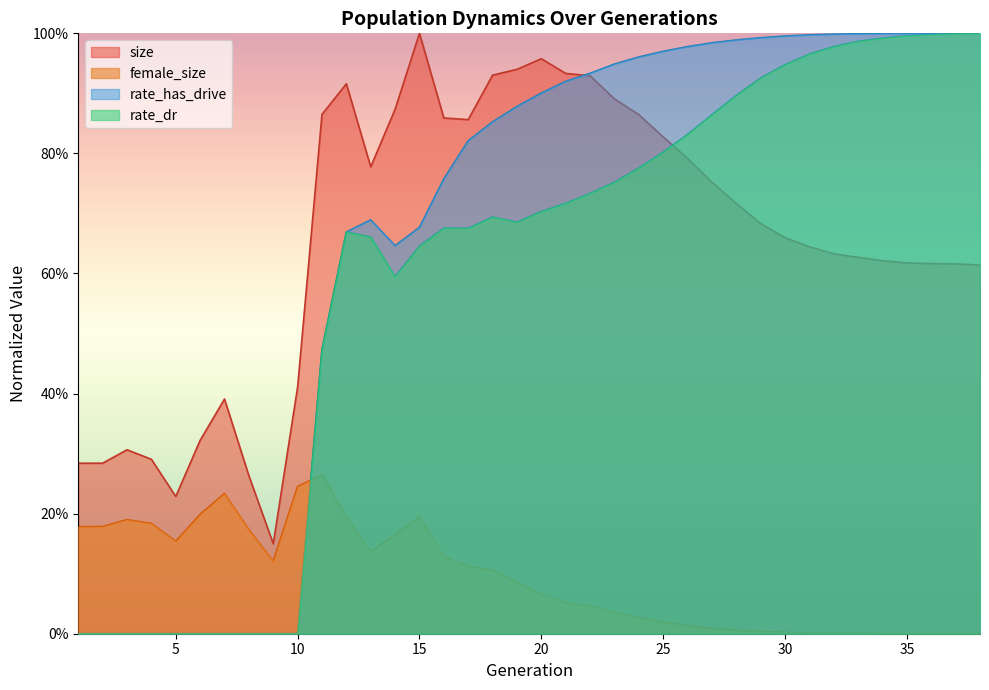

What are all the series names shown in the legend?

size, female_size, rate_has_drive, rate_dr